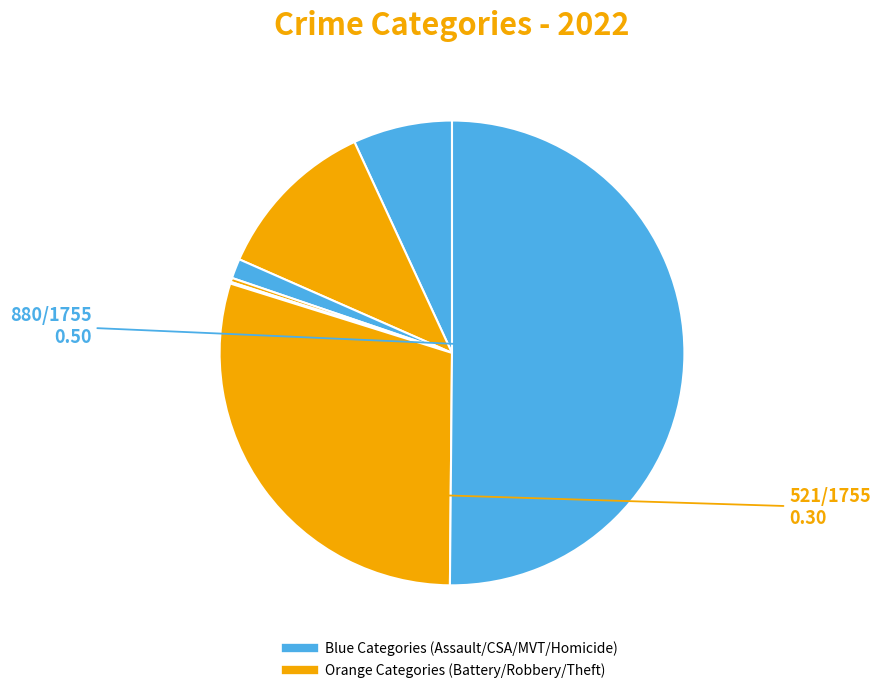

Is there any slice that represents more than half of the pie?

Yes